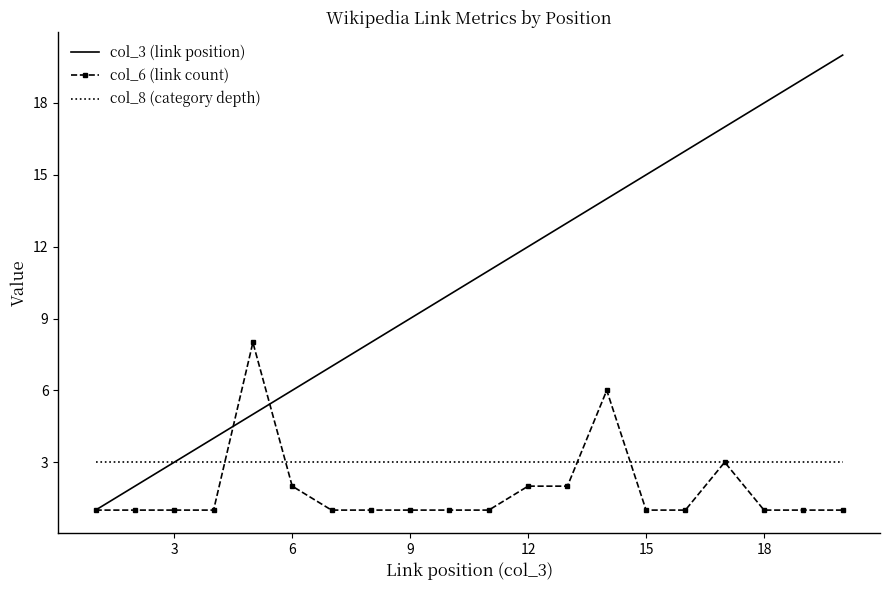

What is the highest value of the col_6 (link count) series?

8